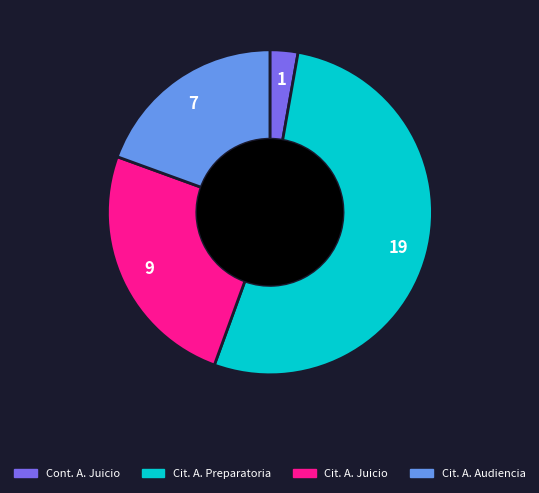

Is there any slice that represents more than half of the pie?

Yes